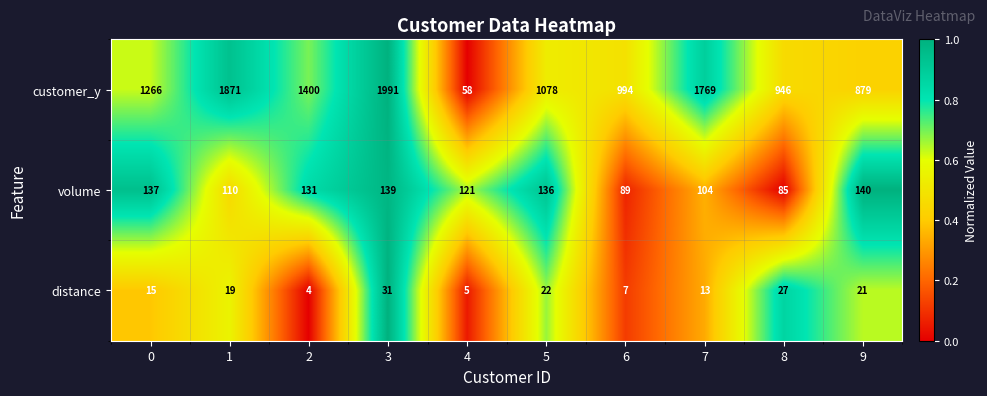

How many series are shown in this chart?

3